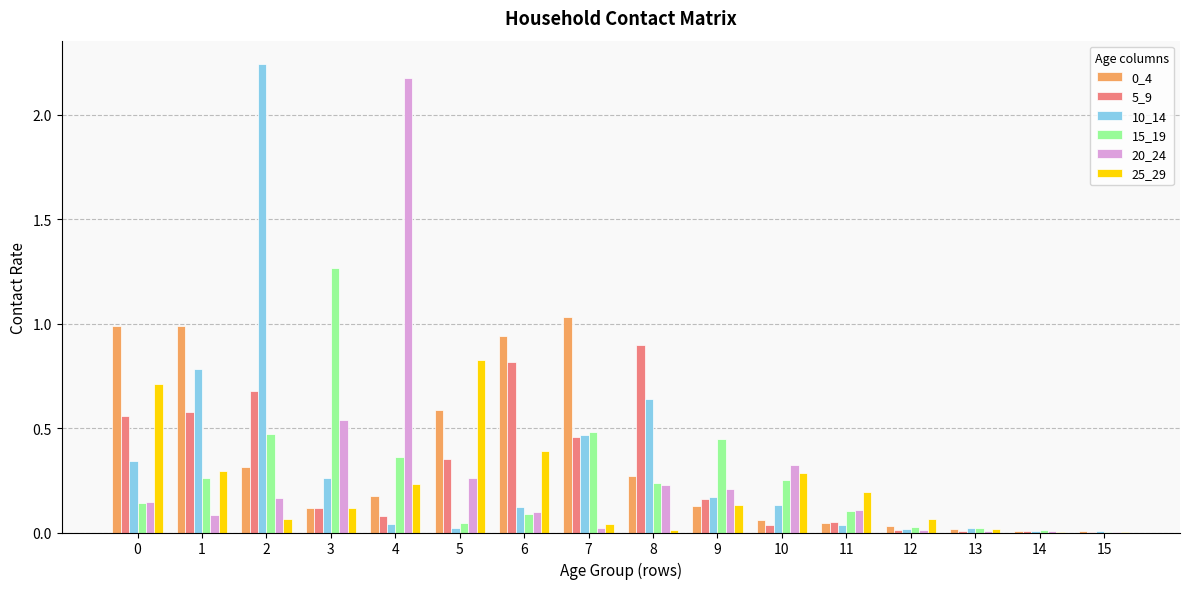

Is the value of 5_9 at 5 greater than the value of 20_24 at 0?

Yes